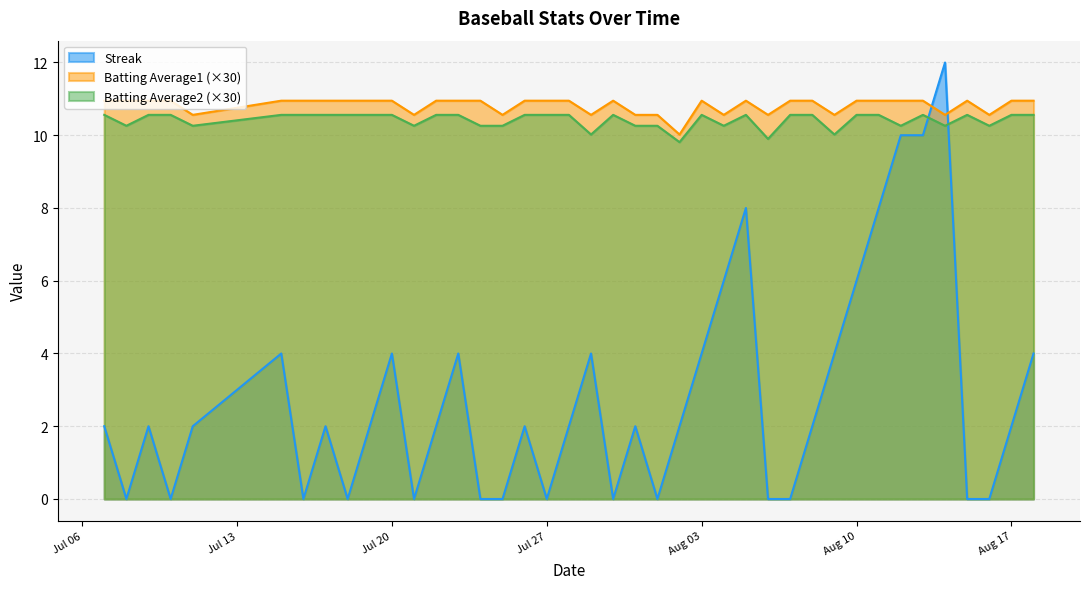

List the series in order of their peak value, lowest first.

Batting Average2 (×30), Batting Average1 (×30), Streak